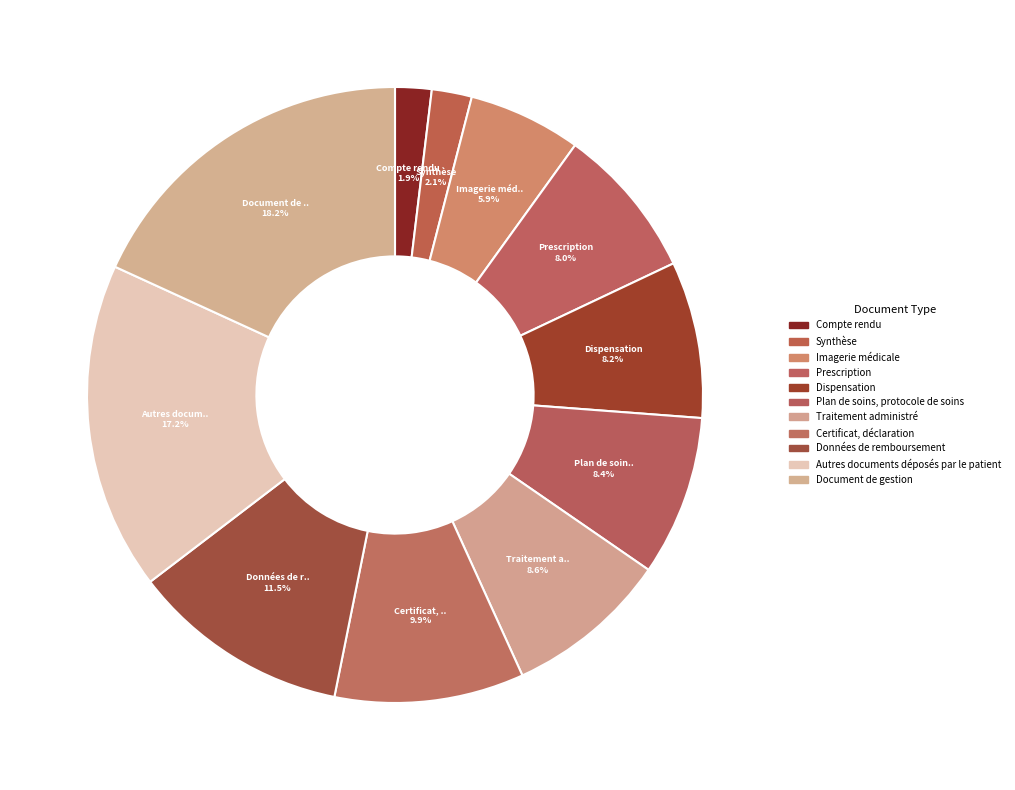

To the nearest percent, what is the difference between the largest and smallest slice percentages?

16%